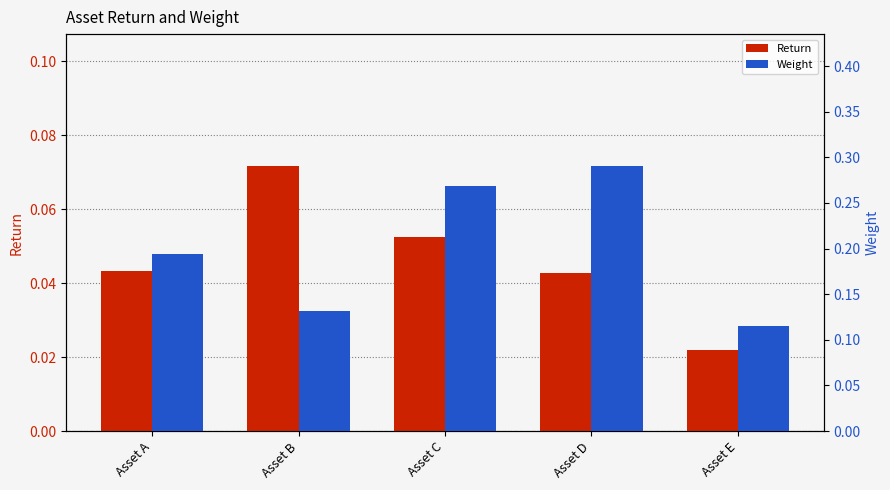

Which has a higher value, Asset A or Asset D?

Asset A